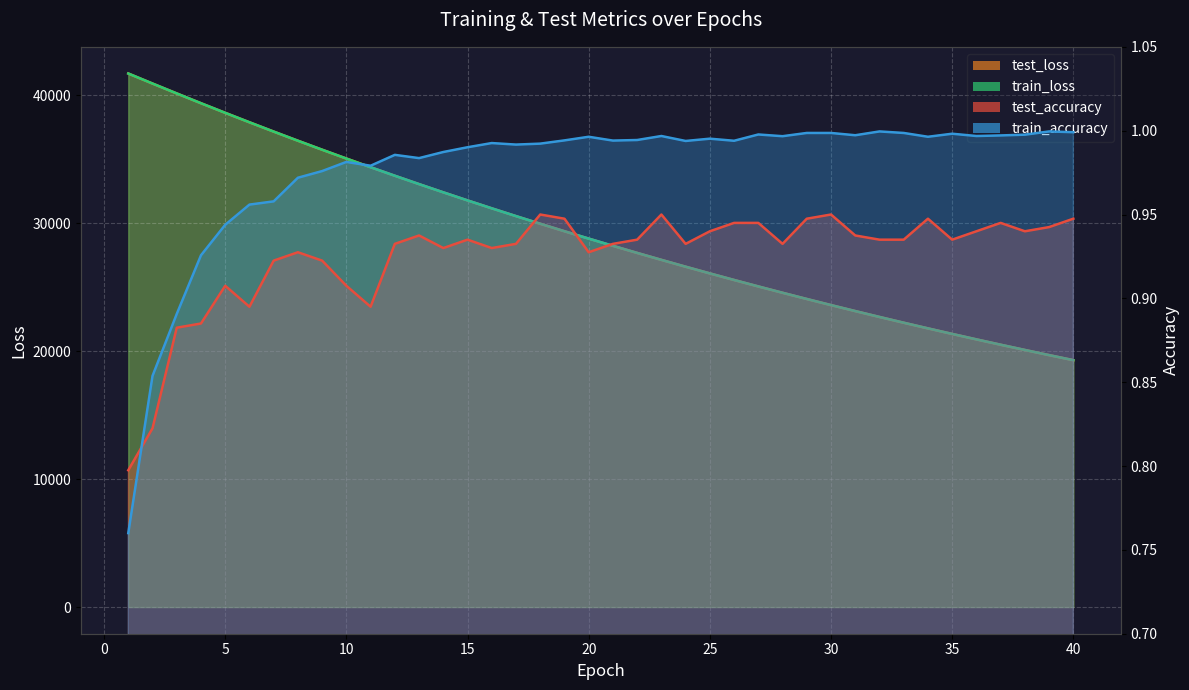

How many intersections are there between test_accuracy and train_accuracy?

1